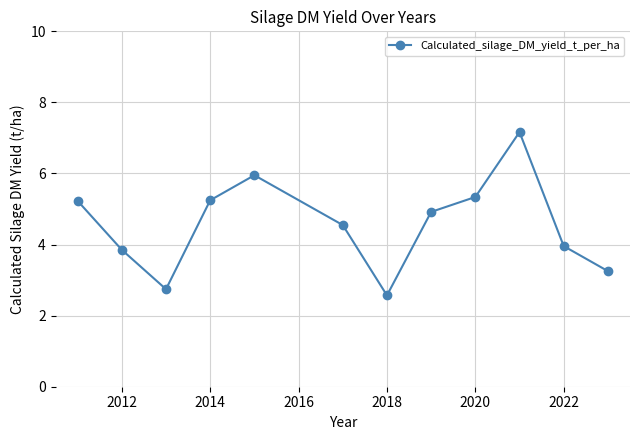

What is the sum of all values?

54.8